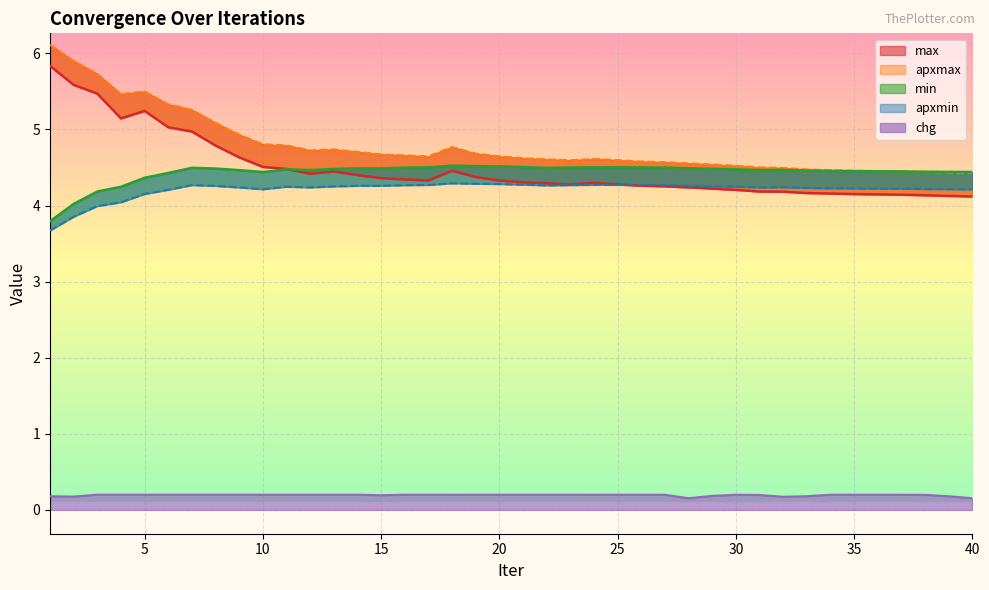

Between 25 and 38, which is larger?

25